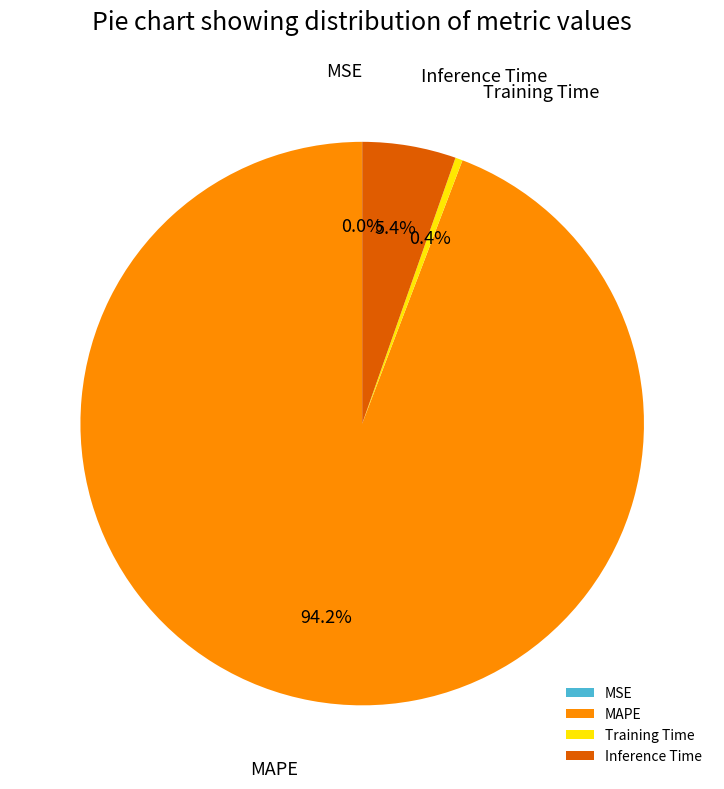

The Training Time slice represents 0% of the pie. True or false?

True